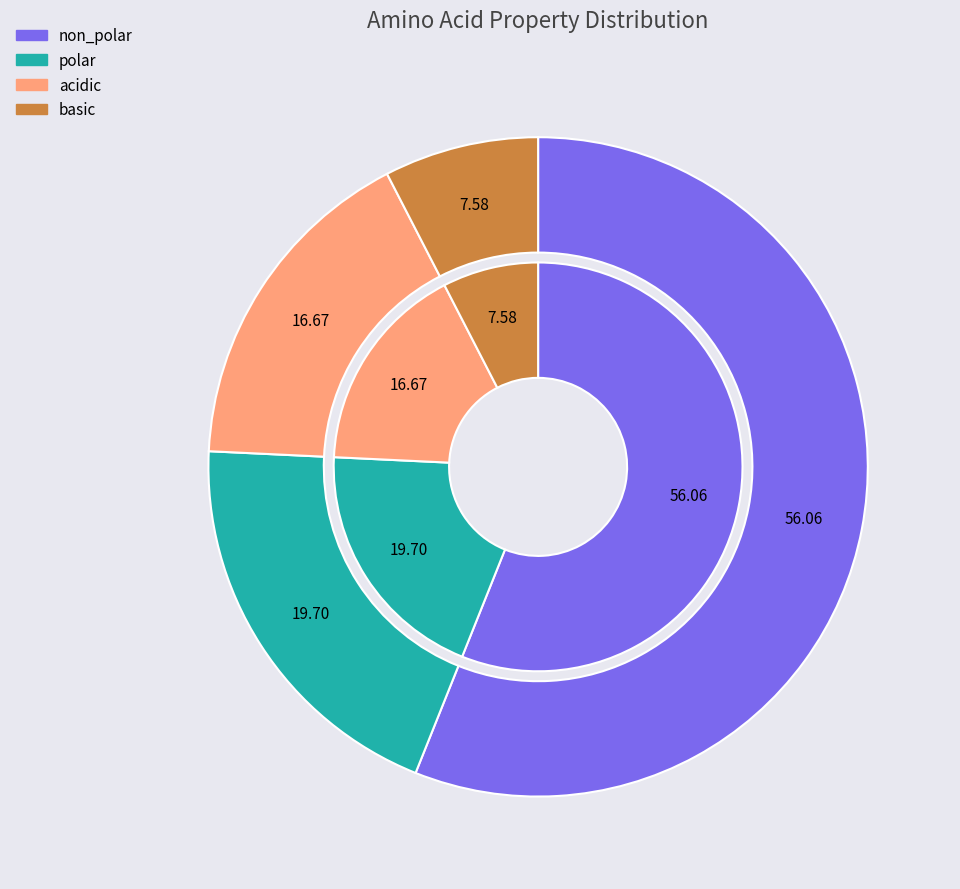

Which slice is the smallest?

basic